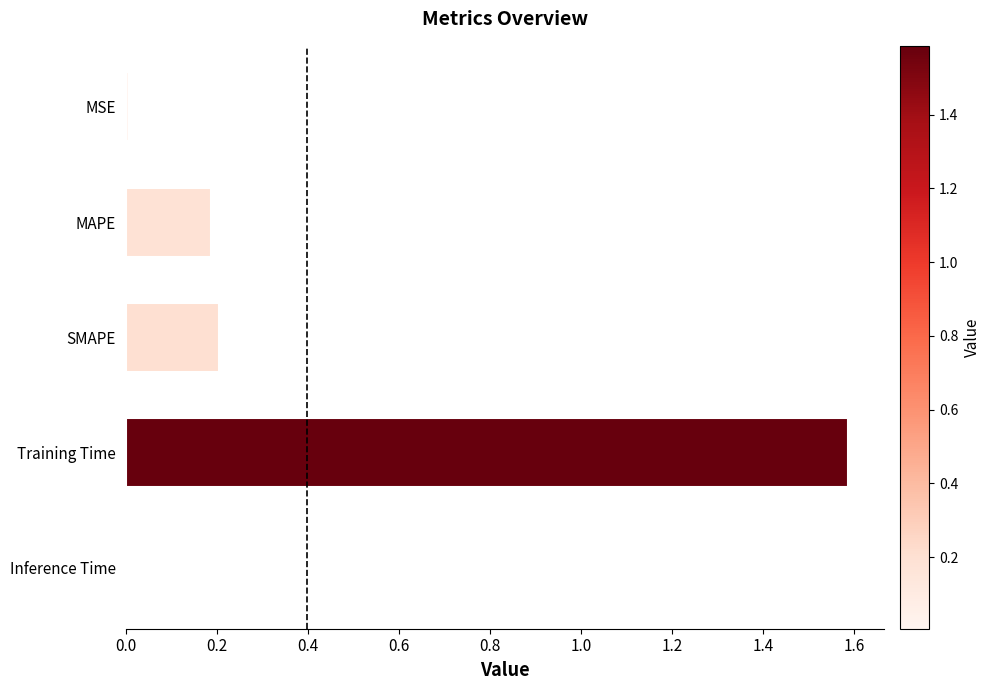

Is it true that the value at MSE is 0.0?

True